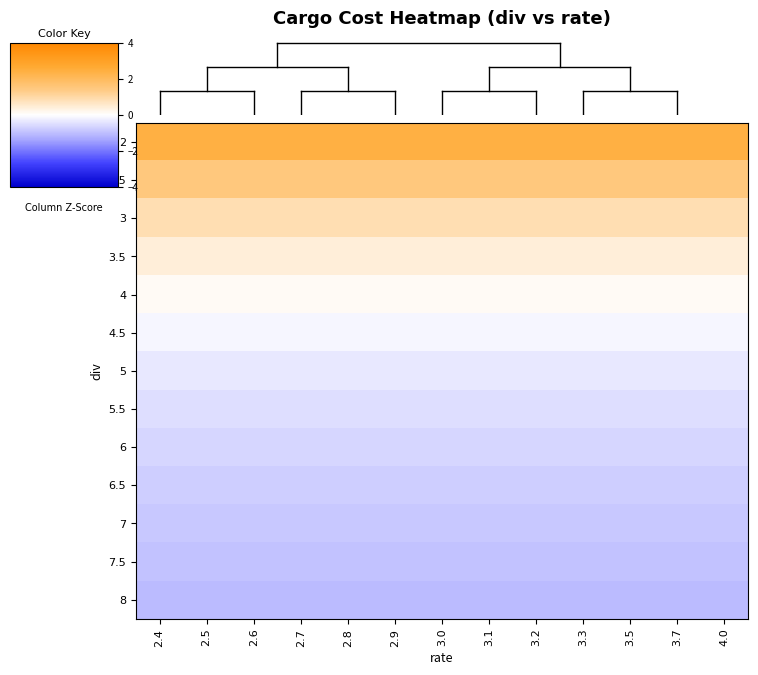

Which series has the largest total across all categories?

2